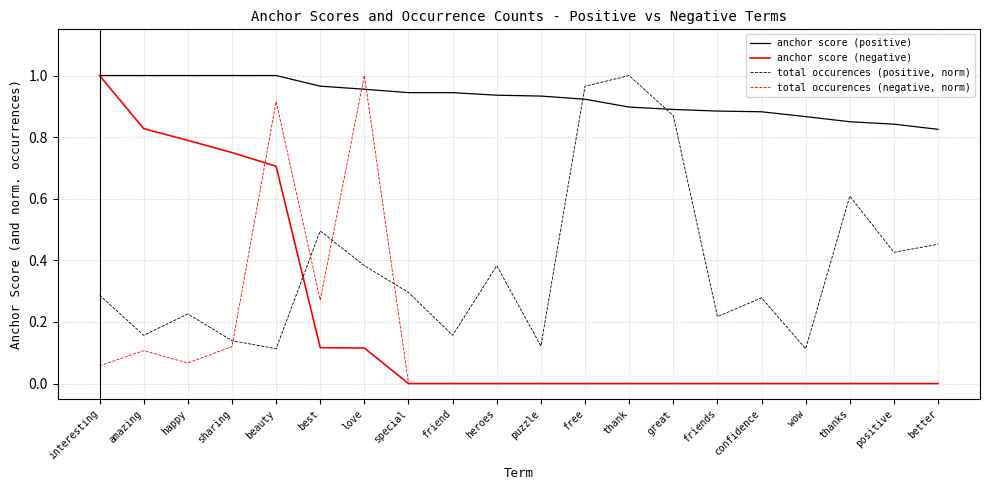

True or false: total occurences (positive, norm) and anchor score (positive) cross at least once.

True